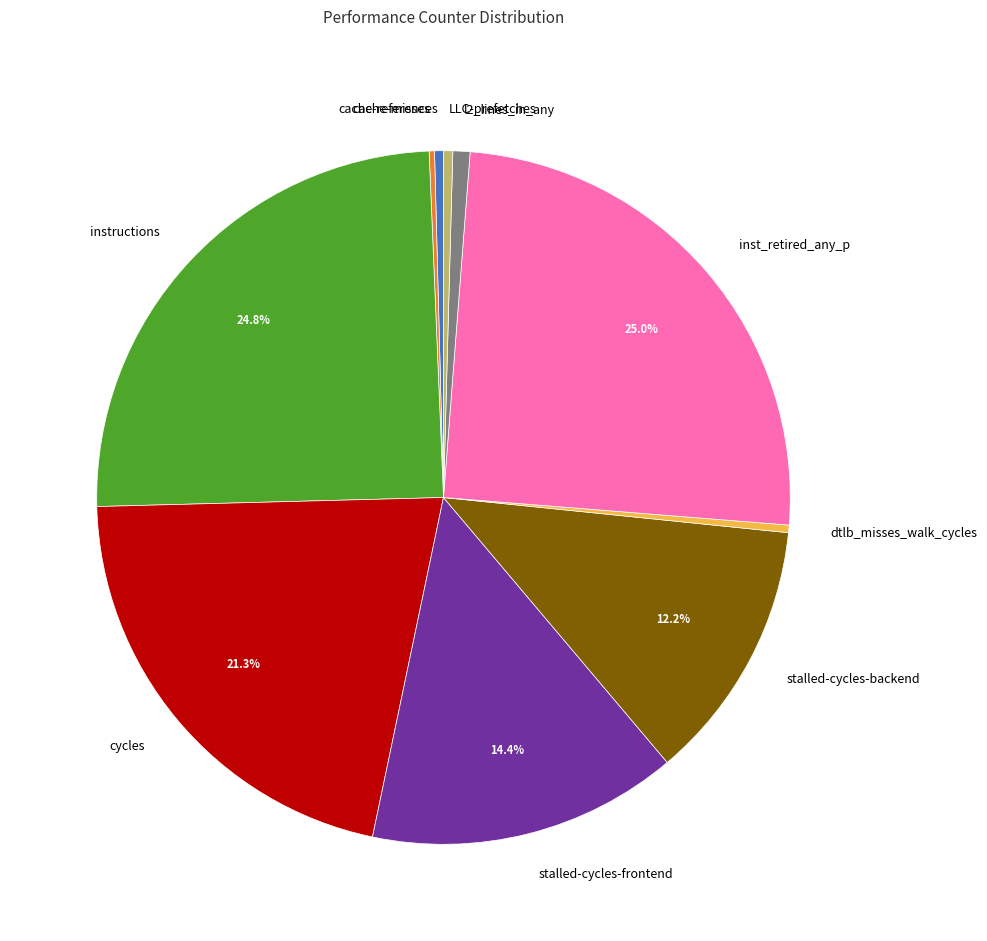

To the nearest percent, what is the difference between the largest and smallest slice percentages?

25%